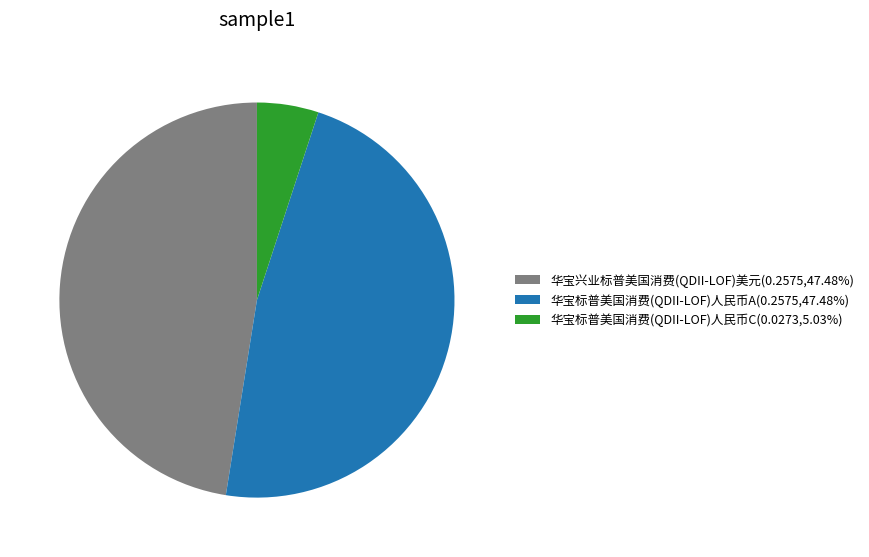

Does any single category account for the majority?

No